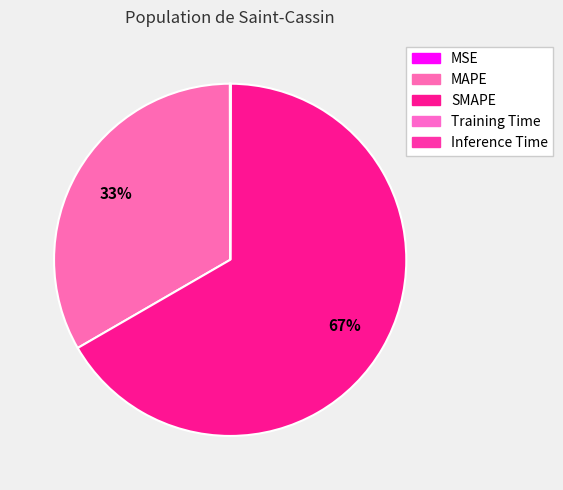

To the nearest percent, what is the difference between the largest and smallest slice percentages?

67%